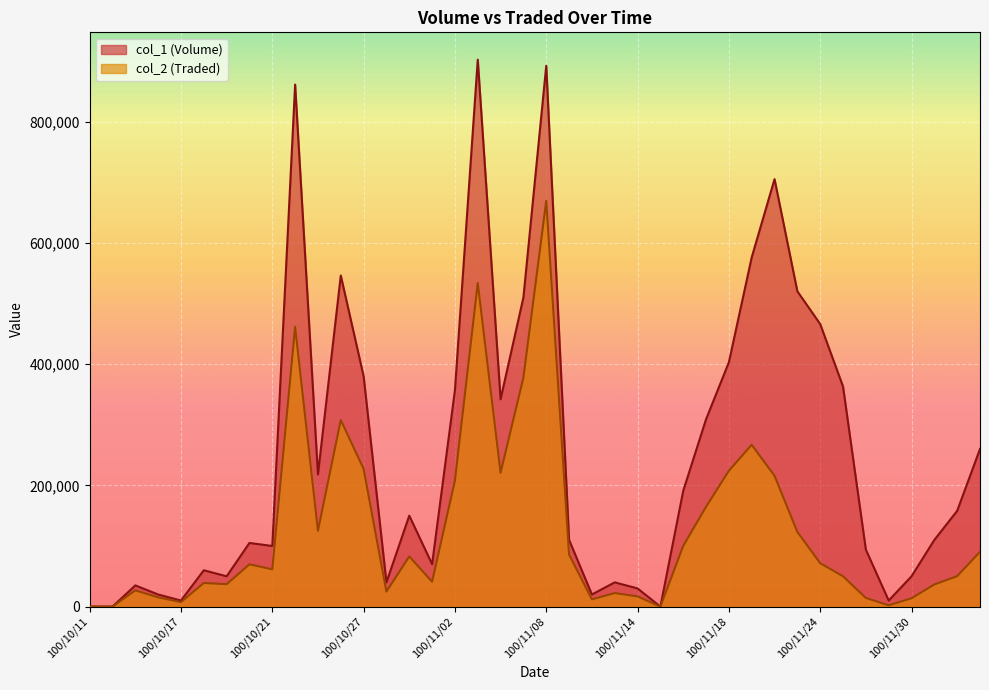

Reading right to left, what are all the values shown in this chart?

col_1 (Volume): 260000	158000	110000	50000	10000	94000	363000	466000	520000	705000	576000	403000	309000	191000	0	30000	40000	20000	110000	892000	510000	342000	902000	357000	70000	150000	40000	380000	546000	218000	861000	100000	105000	50000	60000	10000	20000	35000	0	0
col_2 (Traded): 90390	50260	36550	13750	2200	14320	50030	71660	123180	215780	266910	224040	164580	100060	0	16900	22350	12000	86000	669000	377700	220760	533670	207760	41100	82790	24800	227200	307760	125060	461530	61500	69800	37000	39000	7400	15300	26830	0	0